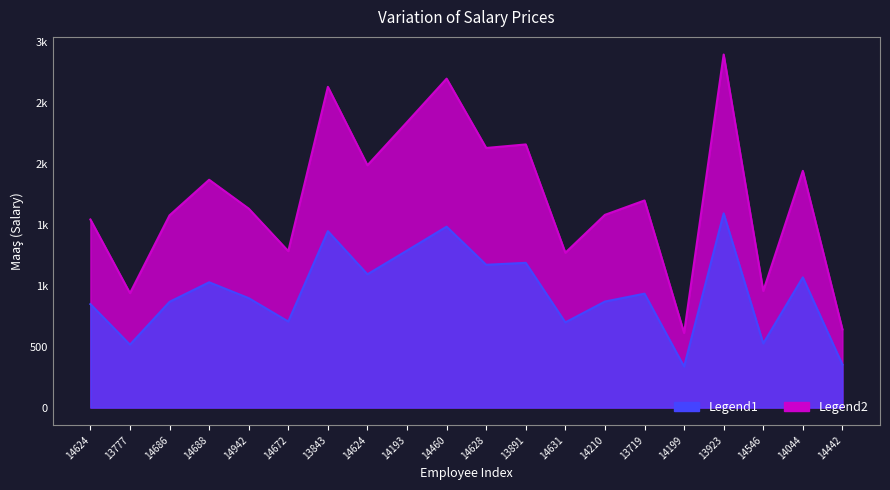

Reading left to right, transcribe all the data shown in this chart.

14624=1544	13777=939	14686=1578	14688=1870	14942=1633	14672=1284	13843=2633	14624=1989	14193=2343	14460=2700	14628=2131	13891=2160	14631=1271	14210=1582	13719=1700	14199=612	13923=2898	14546=957	14044=1943	14442=642